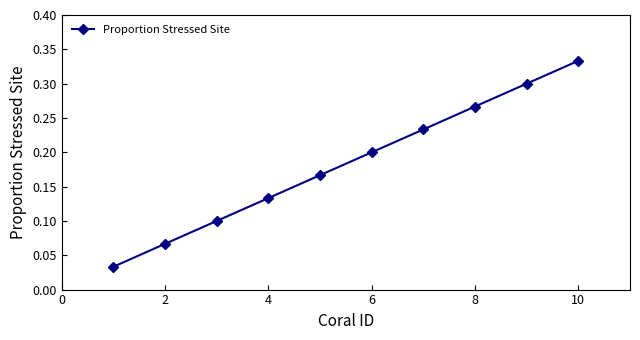

Count the values in the range 0 to 1.

10